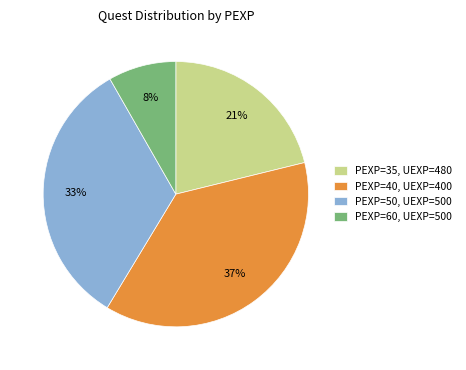

Is it true that PEXP=40, UEXP=400 is 50% of the pie?

False